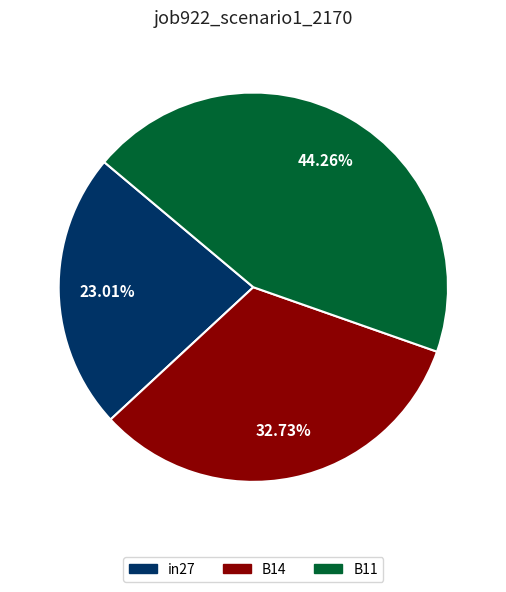

Which has a higher value, in27 or B14?

B14